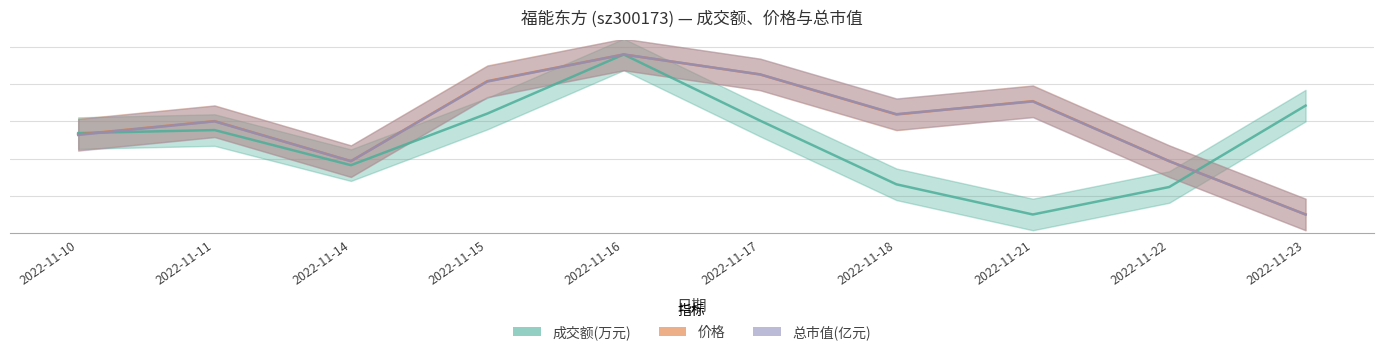

After their last crossing, which series has the higher values: 价格 or 成交额(万元)?

成交额(万元)